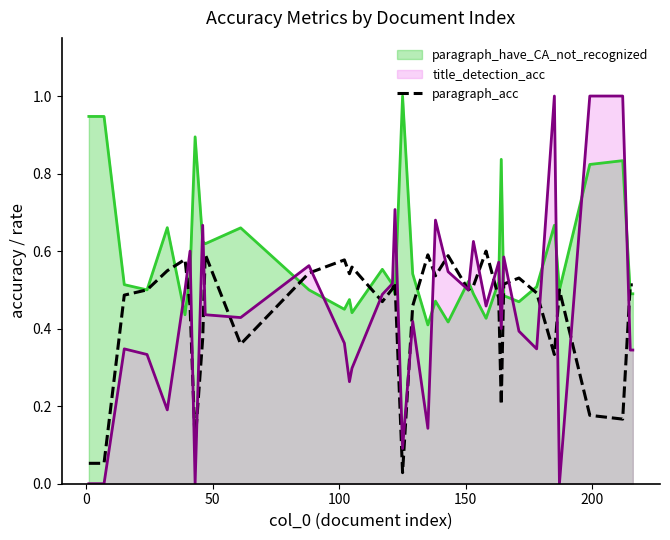

How many lines are shown in the chart?

3